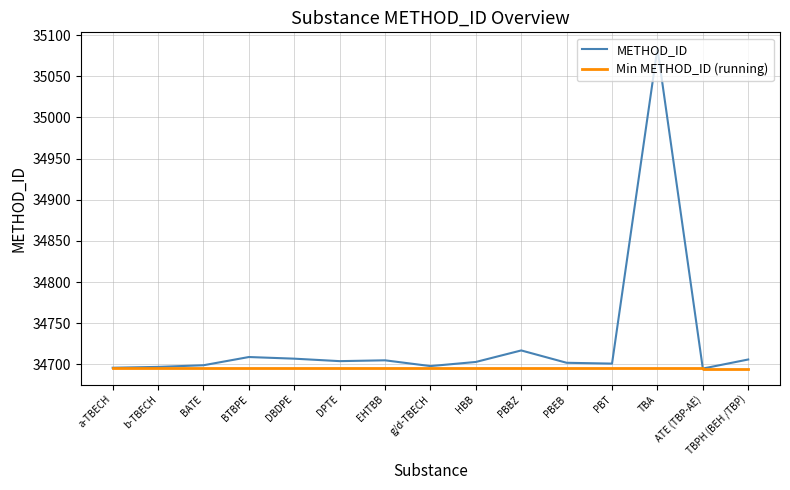

What are all the series names shown in the legend?

METHOD_ID, Min METHOD_ID (running)